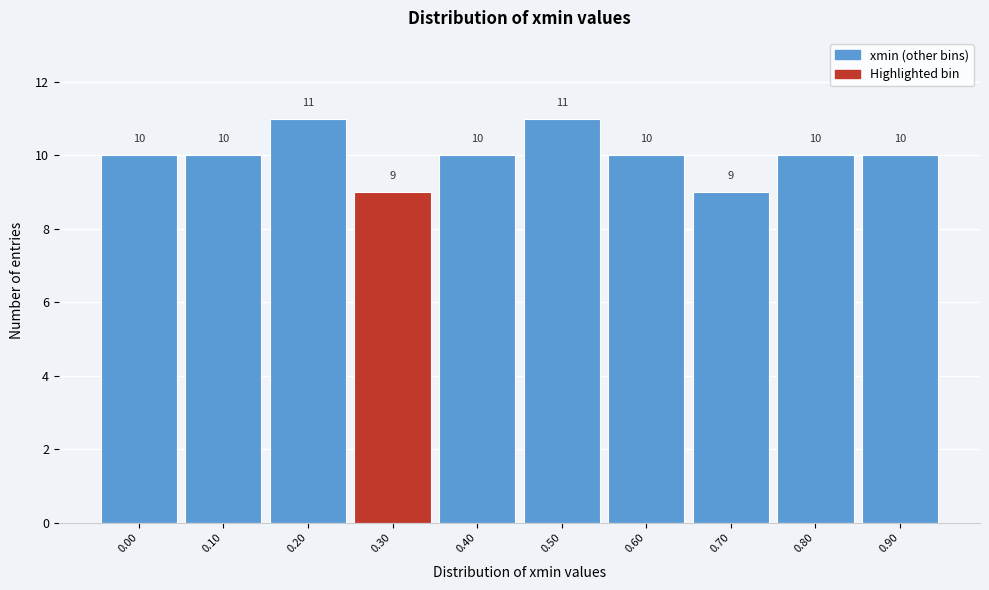

Reading left to right, transcribe all the data shown in this chart.

0.00=10	0.10=10	0.20=11	0.30=9	0.40=10	0.50=11	0.60=10	0.70=9	0.80=10	0.90=10